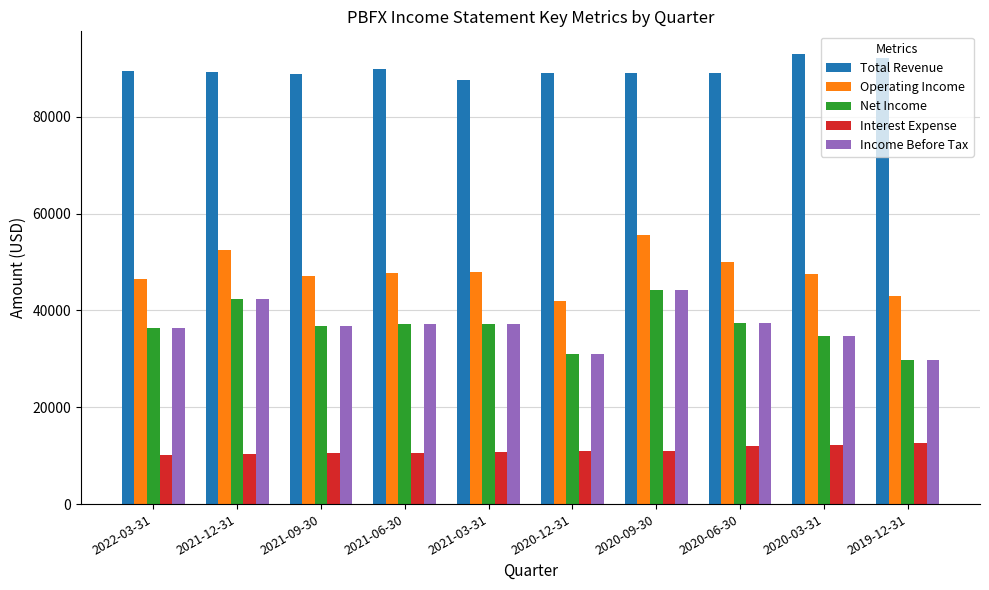

What position from the left is 2021-06-30?

4